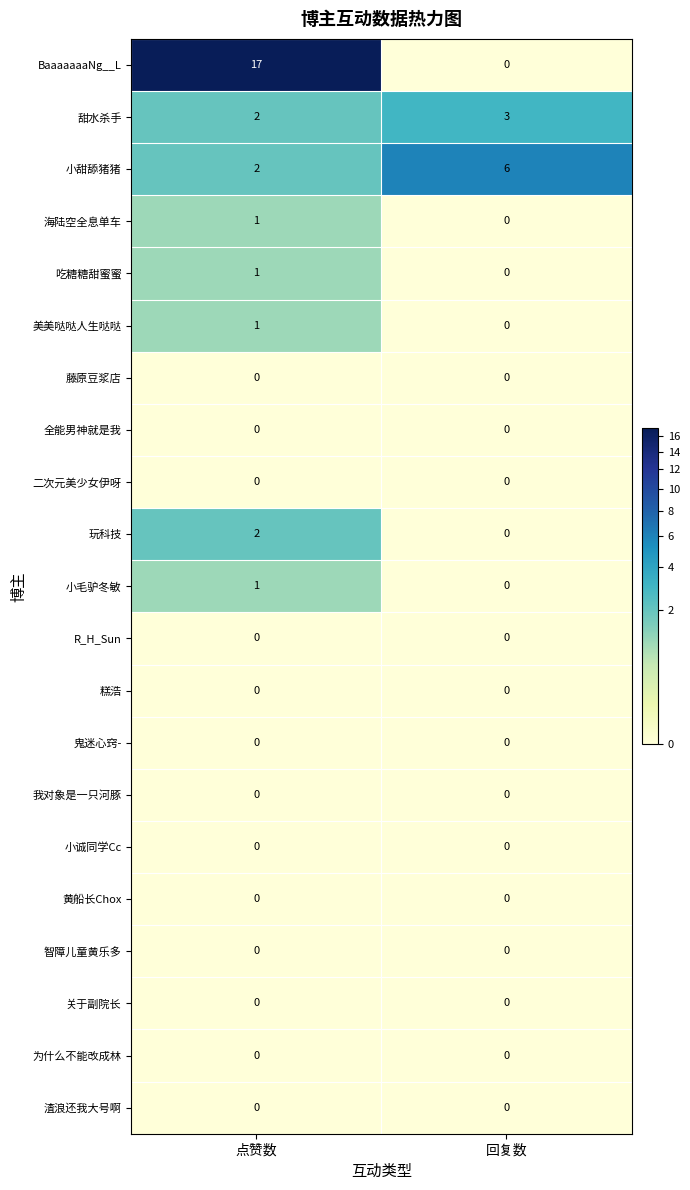

List the series in order of their peak value, lowest first.

藤原豆浆店, 全能男神就是我, 二次元美少女伊呀, R_H_Sun, 糕浩, 鬼迷心窍-, 我对象是一只河豚, 小诚同学Cc, 黄船长Chox, 智障儿童黄乐多, 关于副院长, 为什么不能改成林, 渣浪还我大号啊, 海陆空全息单车, 吃糖糖甜蜜蜜, 美美哒哒人生哒哒, 小毛驴冬敏, 玩科技, 甜水杀手, 小甜舔猪猪, BaaaaaaaNg__L